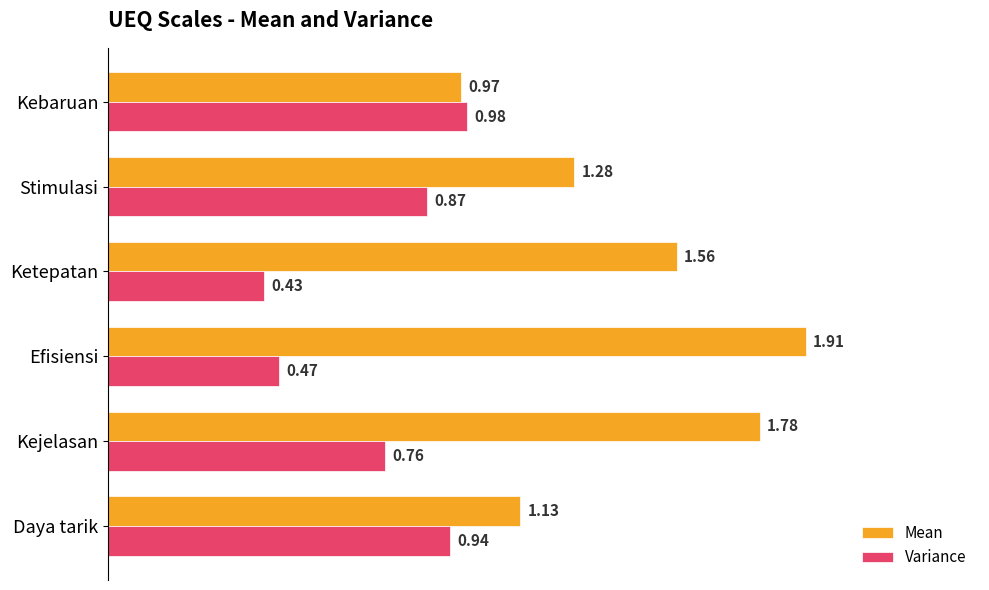

Rank the series by their maximum value, from highest to lowest.

Mean, Variance